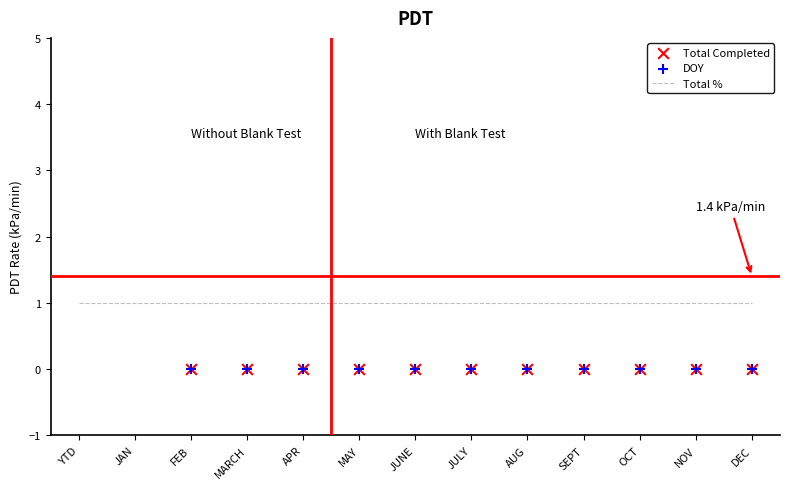

Which series has the largest total across all categories?

Total Completed